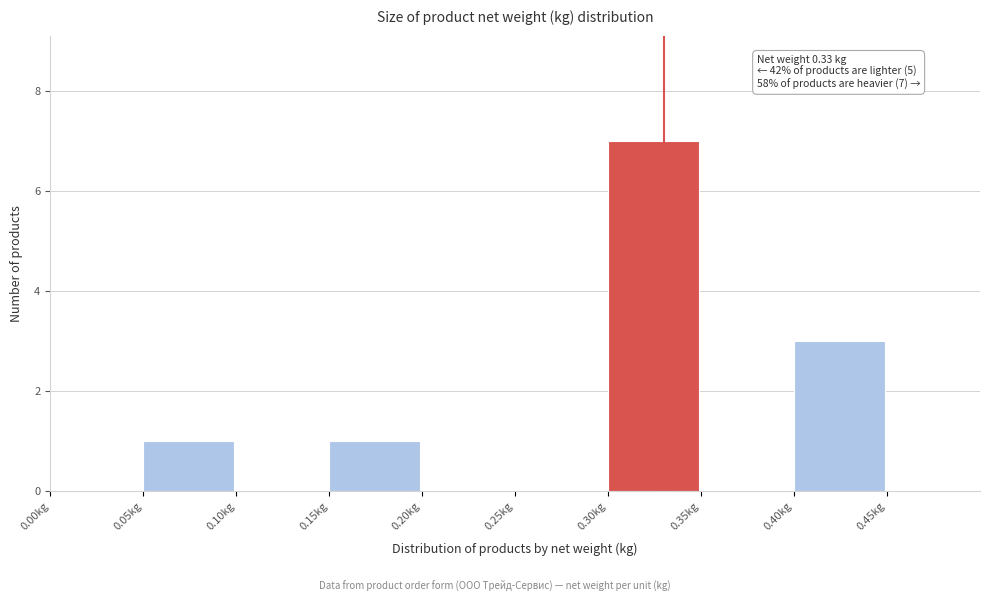

Which range on the x-axis has the tallest bar?

0.30 to 0.35